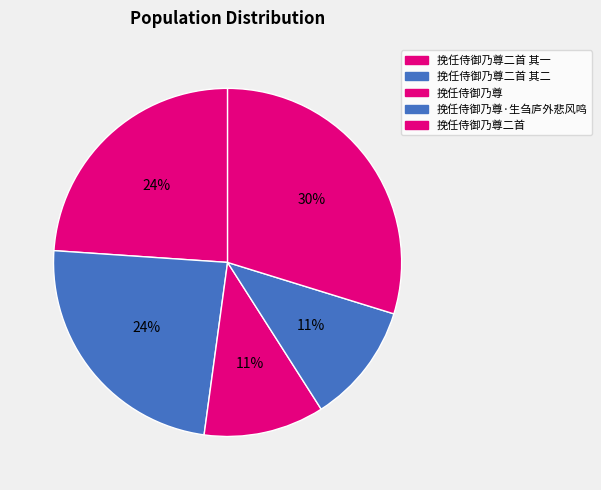

To the nearest percent, what is the combined percentage of 挽任侍御乃尊二首 其一 and 挽任侍御乃尊·生刍庐外悲风鸣?

35%